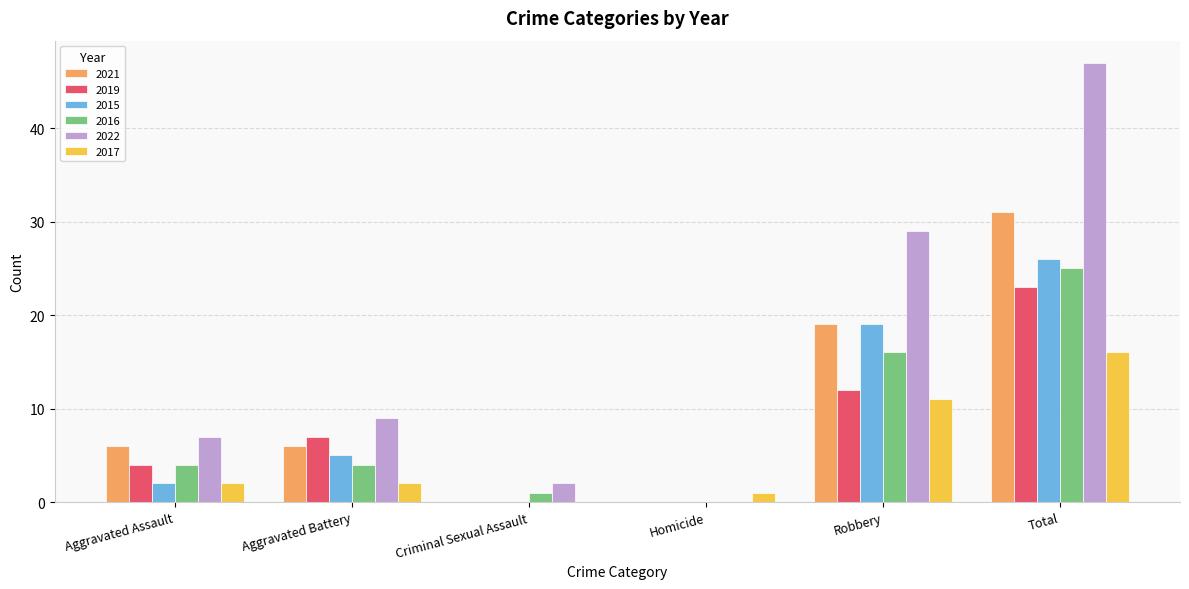

Between Criminal Sexual Assault and Total, which series saw the biggest shift?

2022